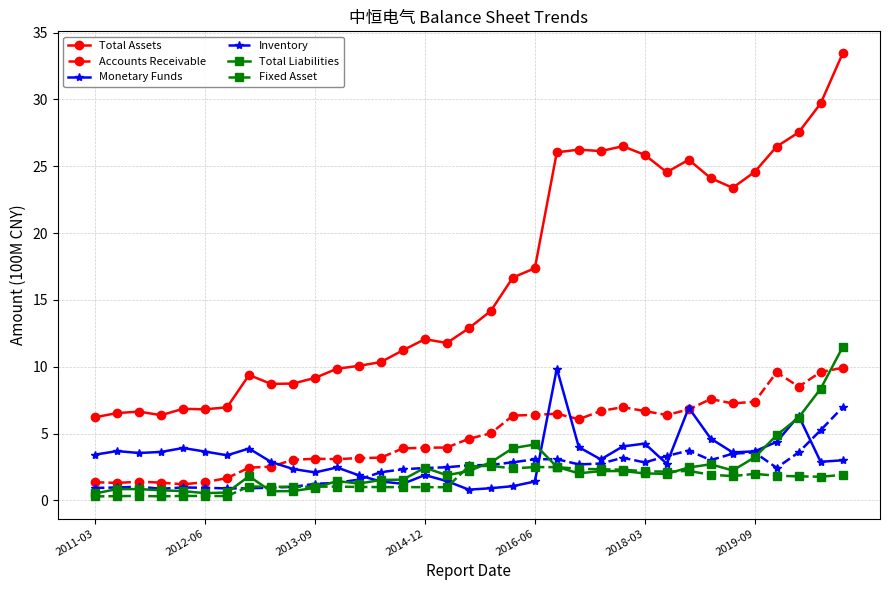

Which series has the largest range (max minus min)?

Total Assets